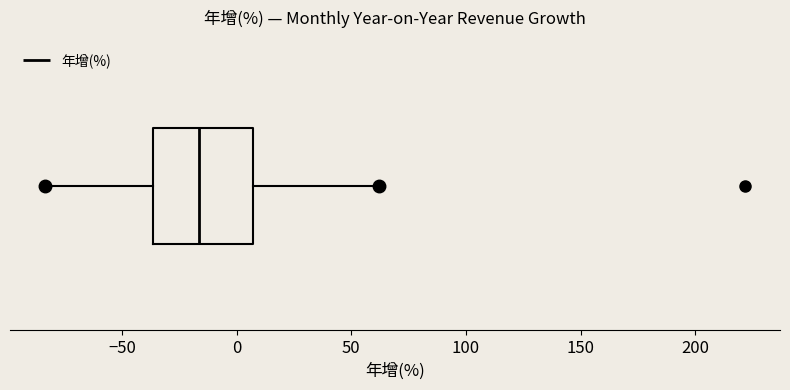

Transcribe this box plot: give where the median line is, the range the box spans, and where the two whiskers end, as read against the x-axis. The values are not printed on the chart, so give them approximately, as read against the axis.

median -15, box -35 to 5, whiskers -85 to 60